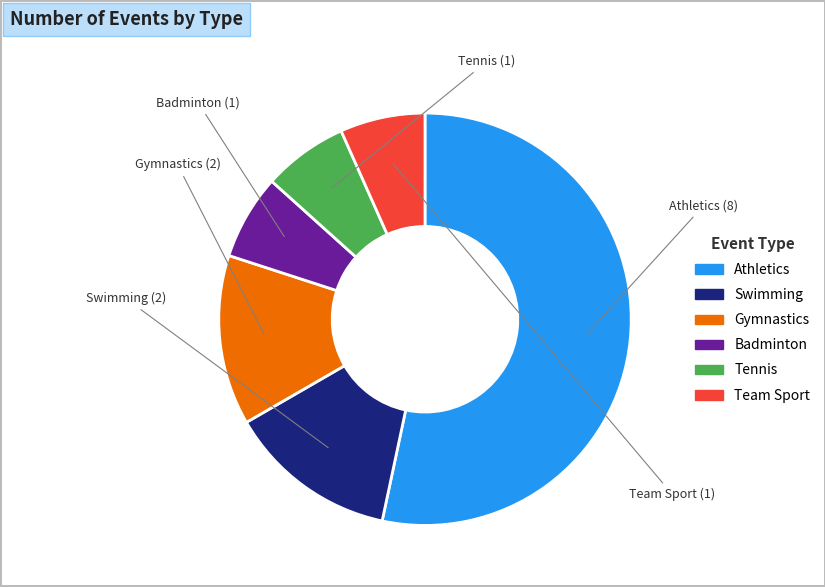

Which has a higher value, Team Sport or Athletics?

Athletics